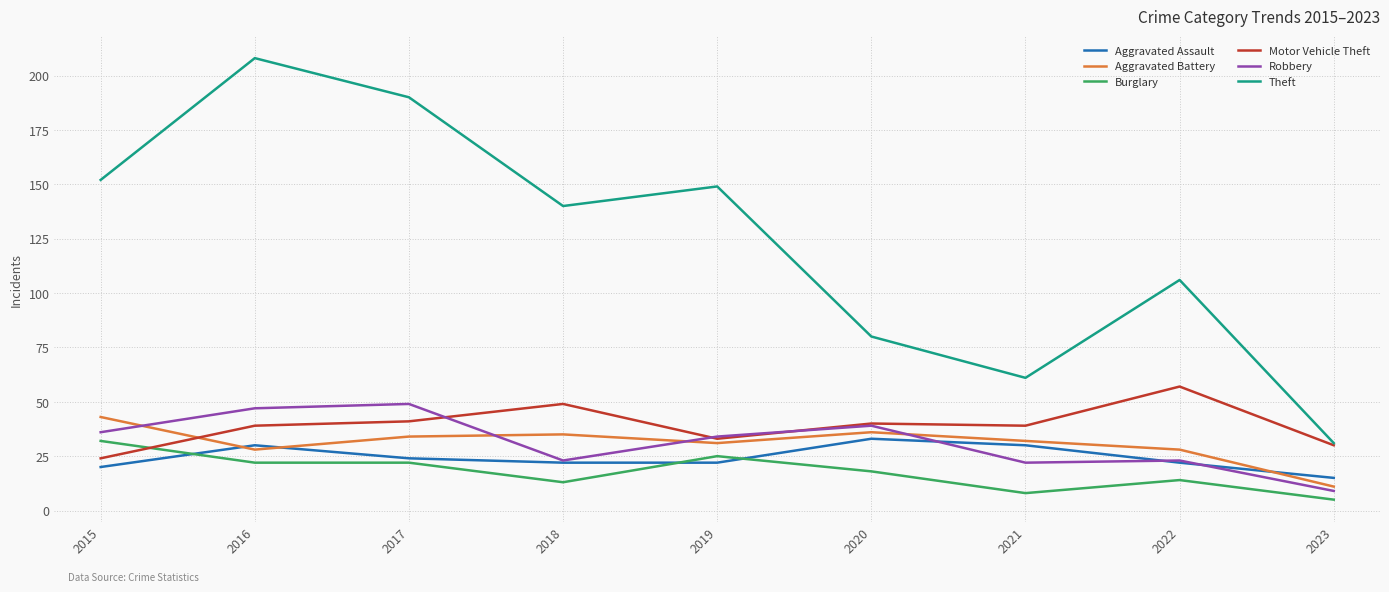

True or false: Motor Vehicle Theft has a value of 39 at 2021.

True